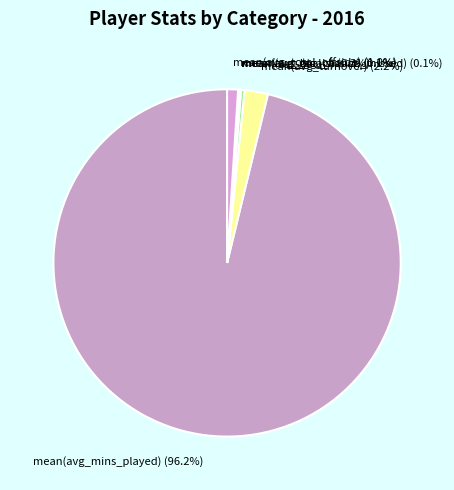

Is mean(avg_mins_played) (96.2%) the majority of the pie?

Yes